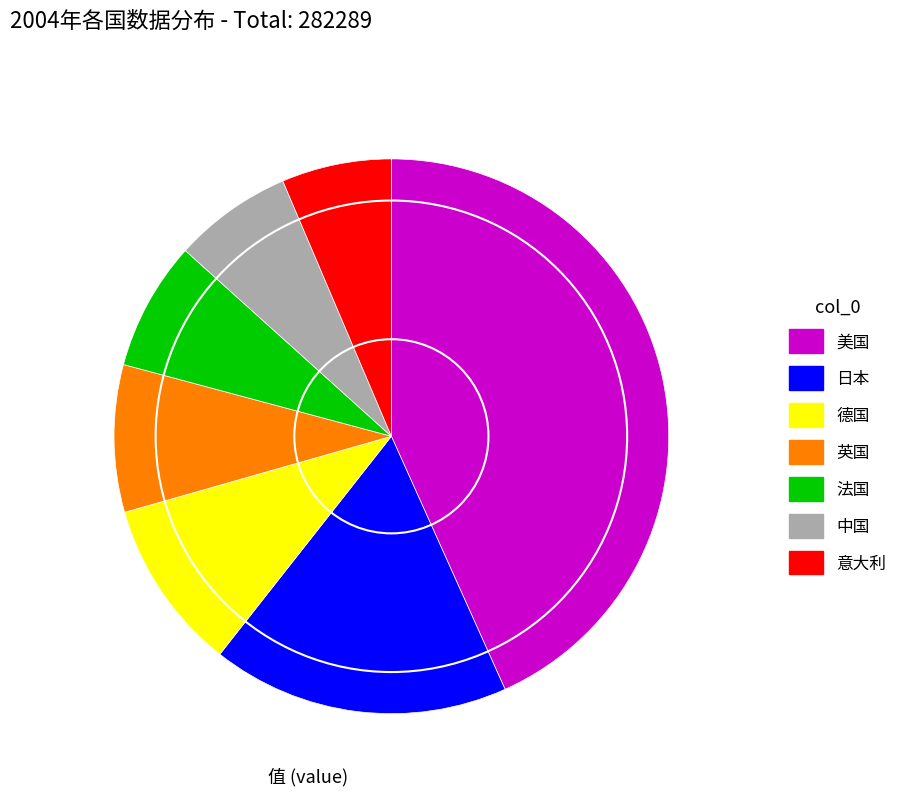

Which slice is the smallest?

意大利